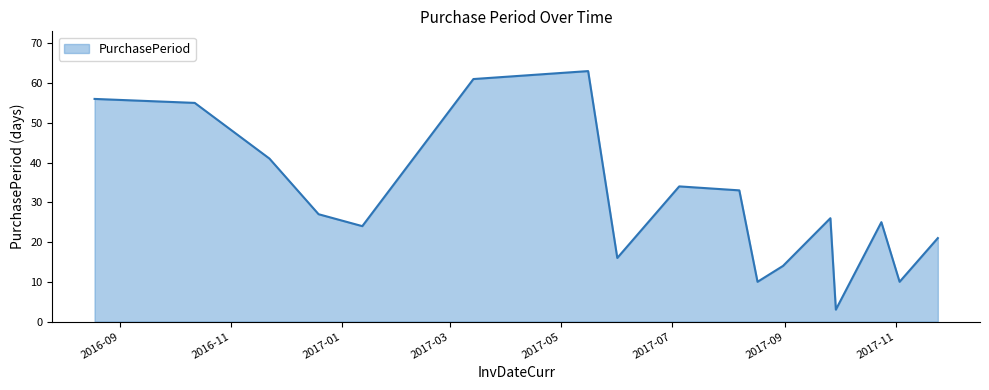

What is the maximum value shown in the chart?

63